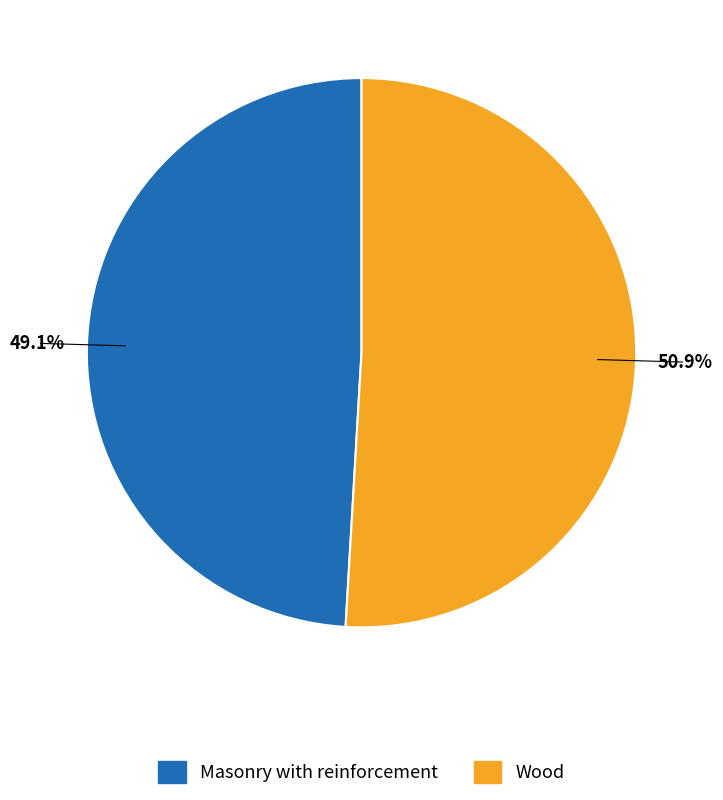

Combined, do Wood and Masonry with reinforcement account for over 50%?

Yes